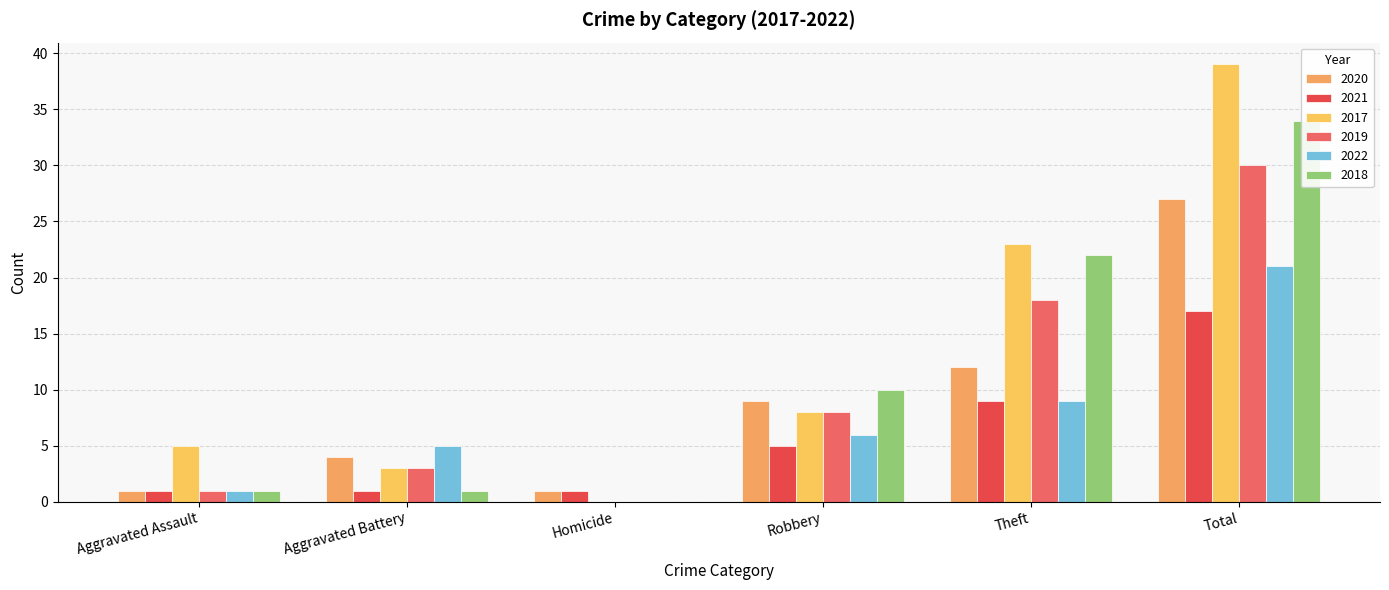

The value of 2020 at Homicide is 2. True or false?

False